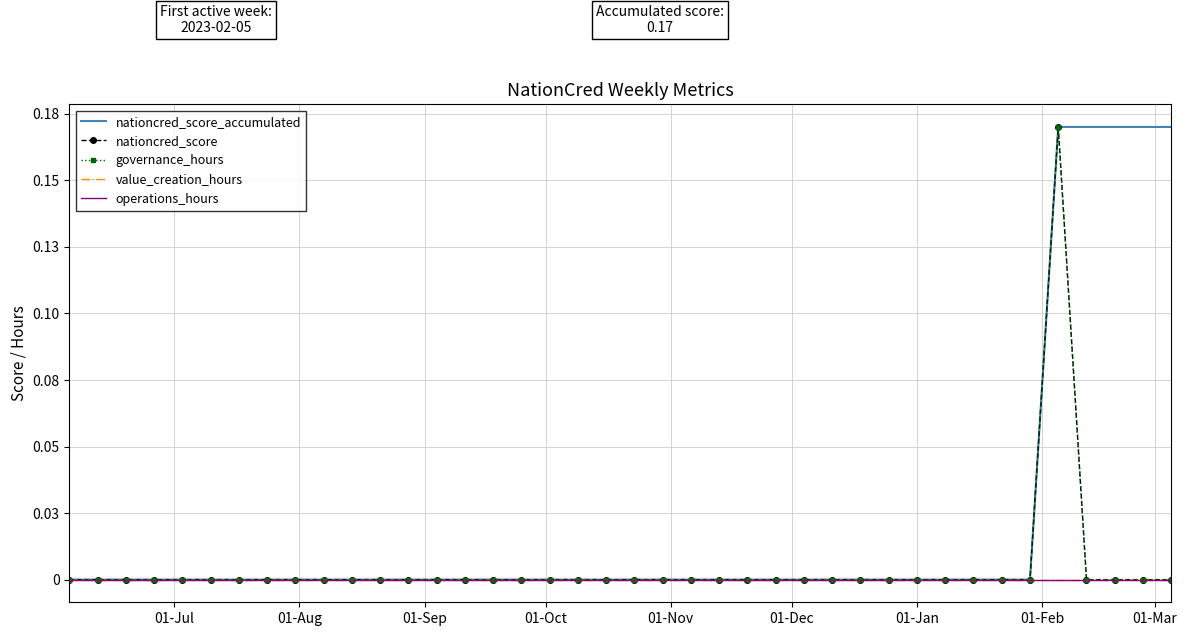

Count the nationcred_score values in the range 0 to 1.

40